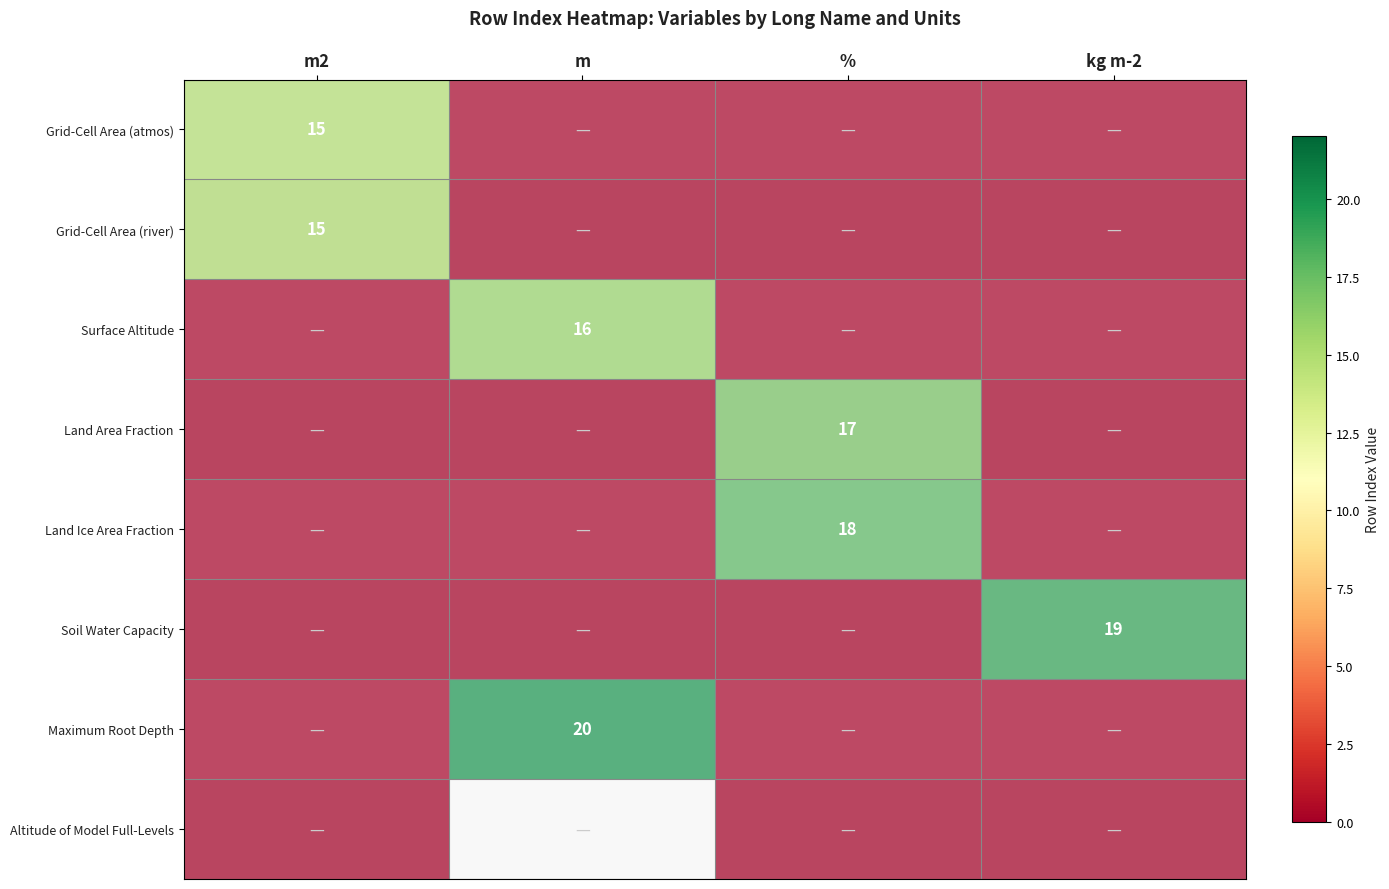

Is it true that Grid-Cell Area (river) equals 15 at m2?

True